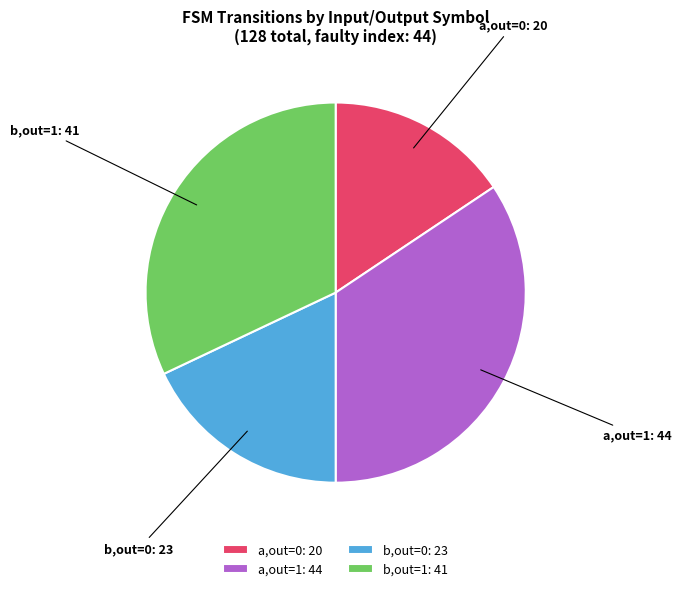

Do b,out=1: 41 and a,out=1: 44 together represent more than half of the pie?

Yes